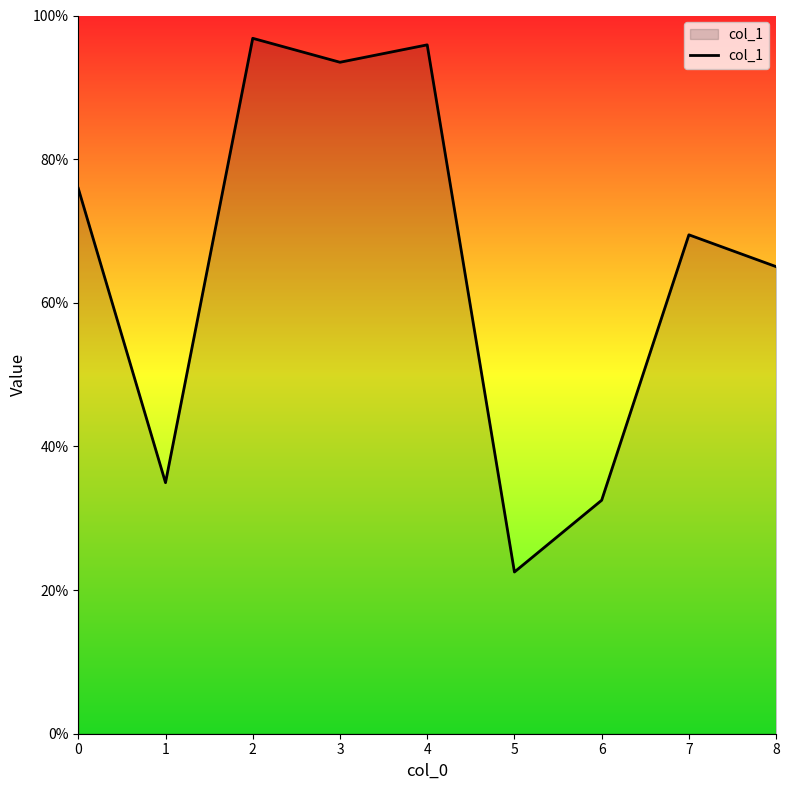

What is the change in value from 3 to 5?

-0.7